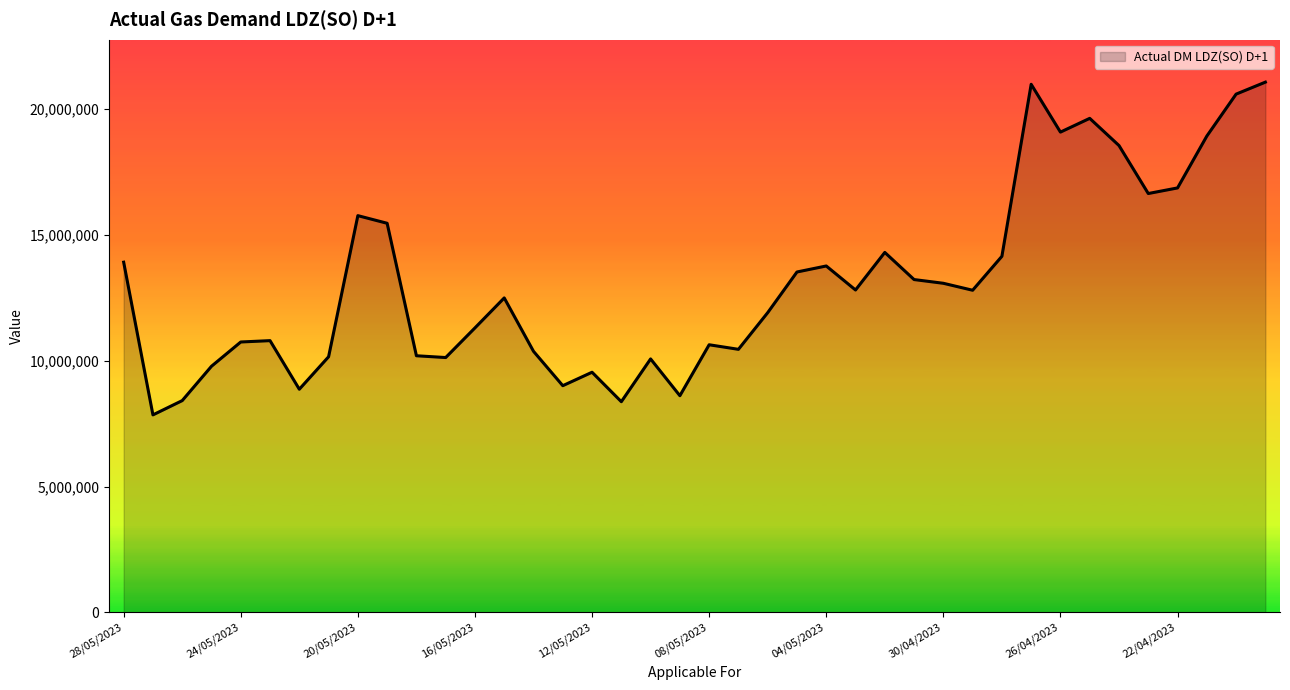

What is the difference between the maximum and minimum values?

13222857